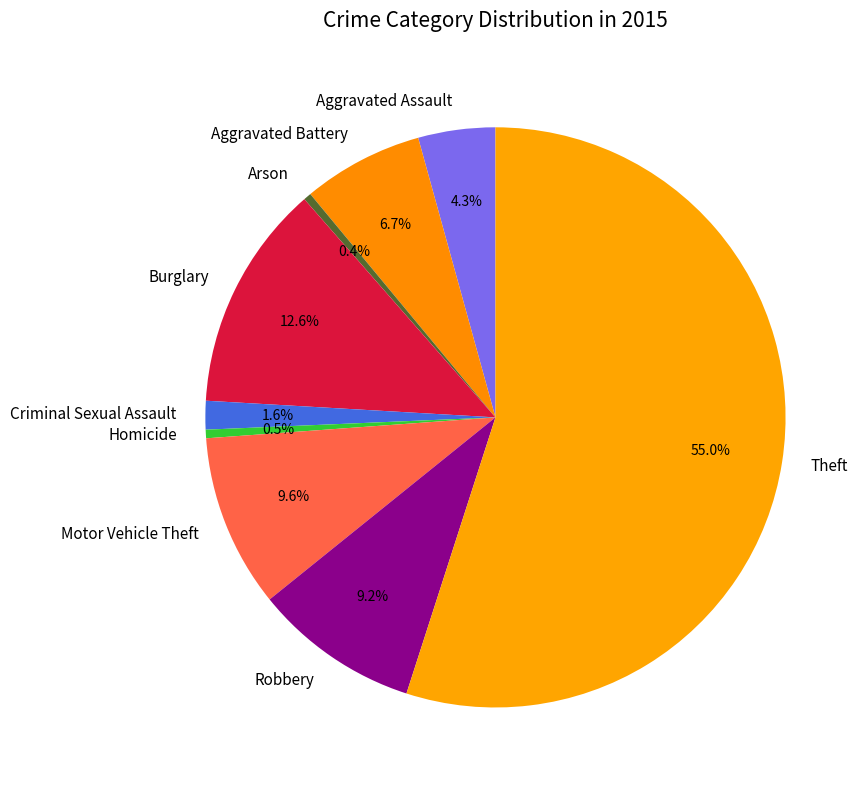

What percentage do Homicide and Arson together represent?

0.9%